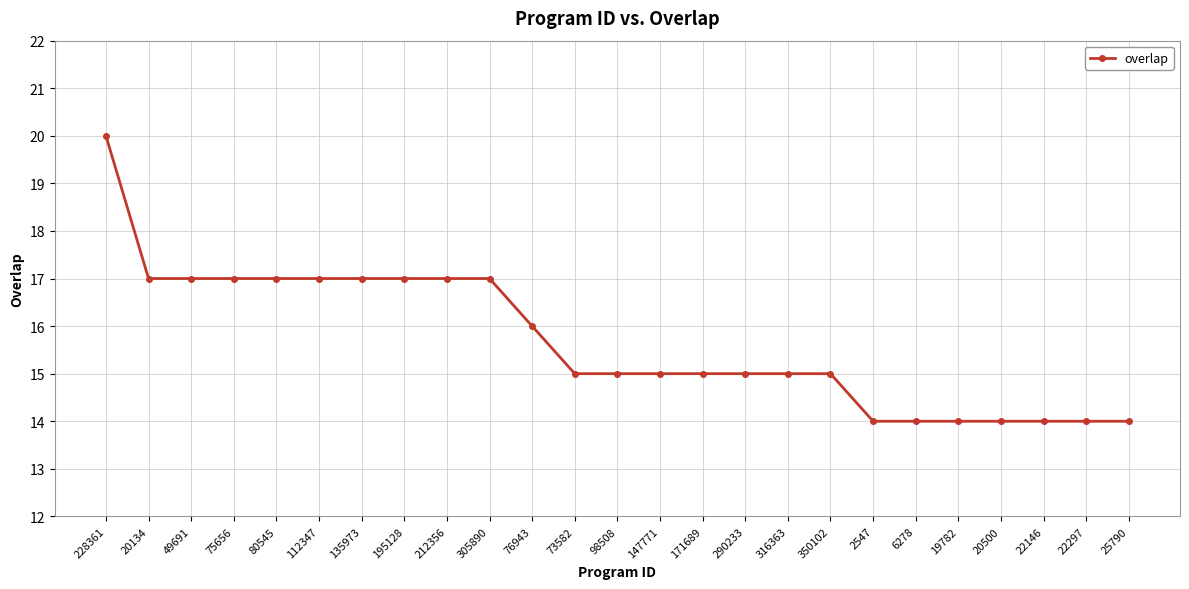

At which category does the chart reach its peak across all series?

228361